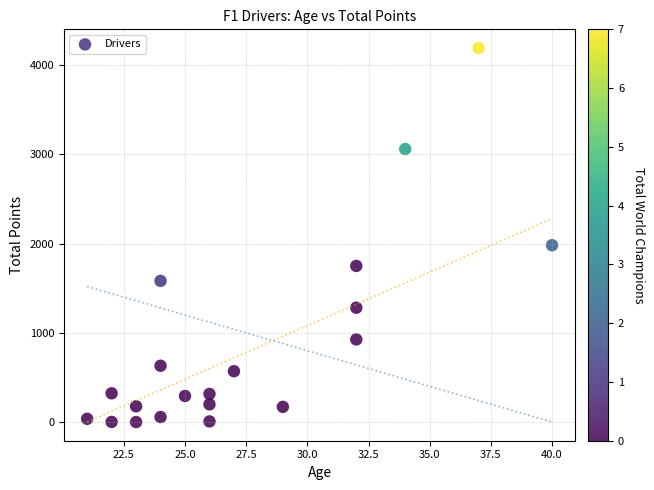

What is the range of Y values (max minus min)?

4193.5